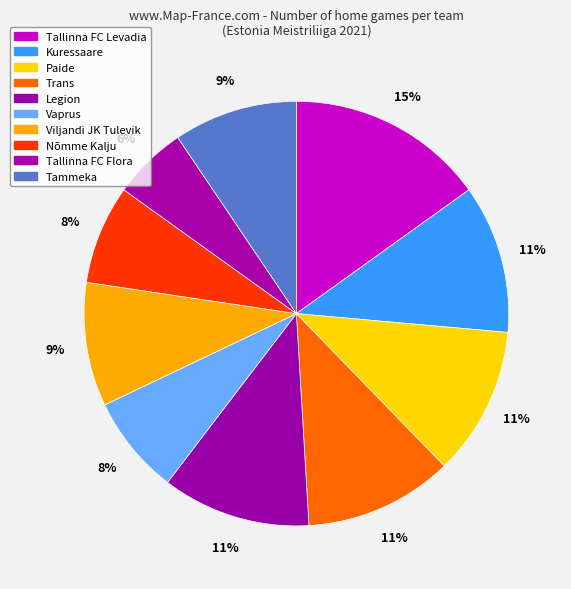

To the nearest percent, what is the difference between the Tallinna FC Levadia and Legion slice percentages?

4%